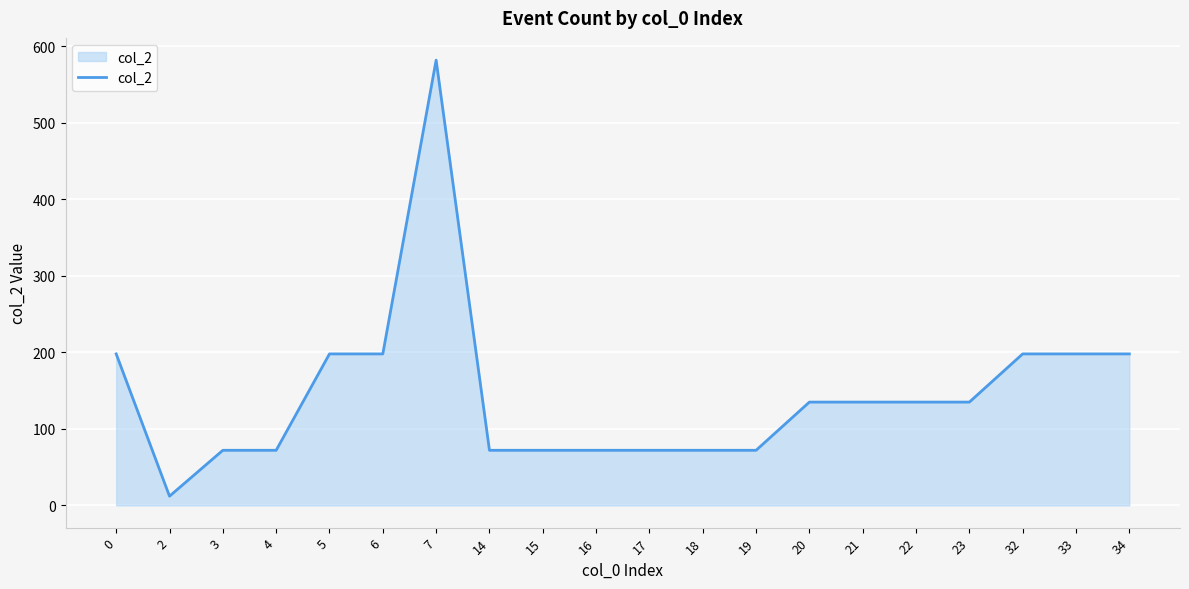

What is the difference between the maximum and minimum values?

570